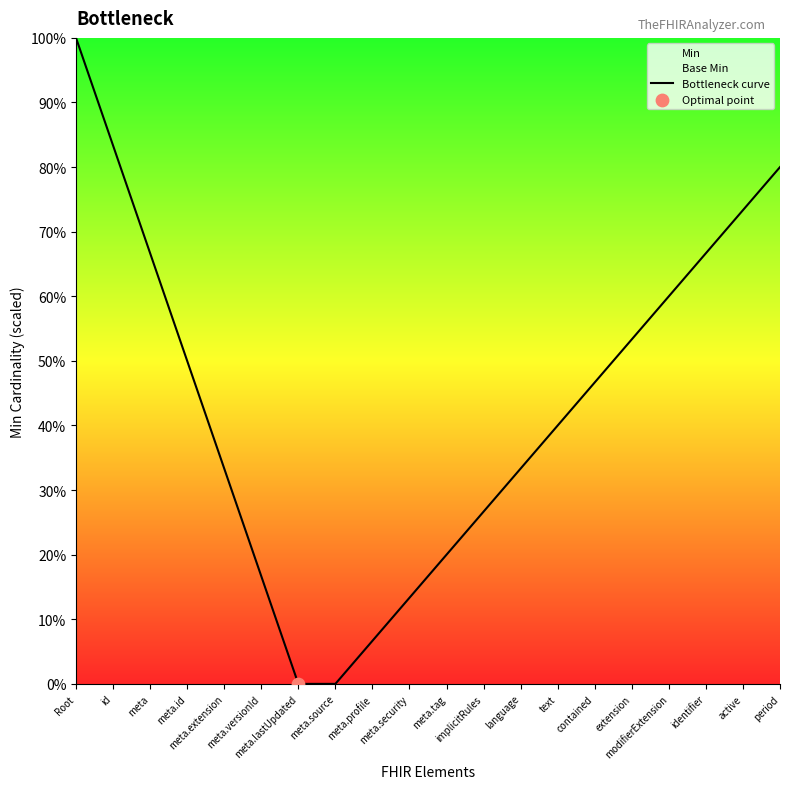

Which has a higher value, Root or language?

Root